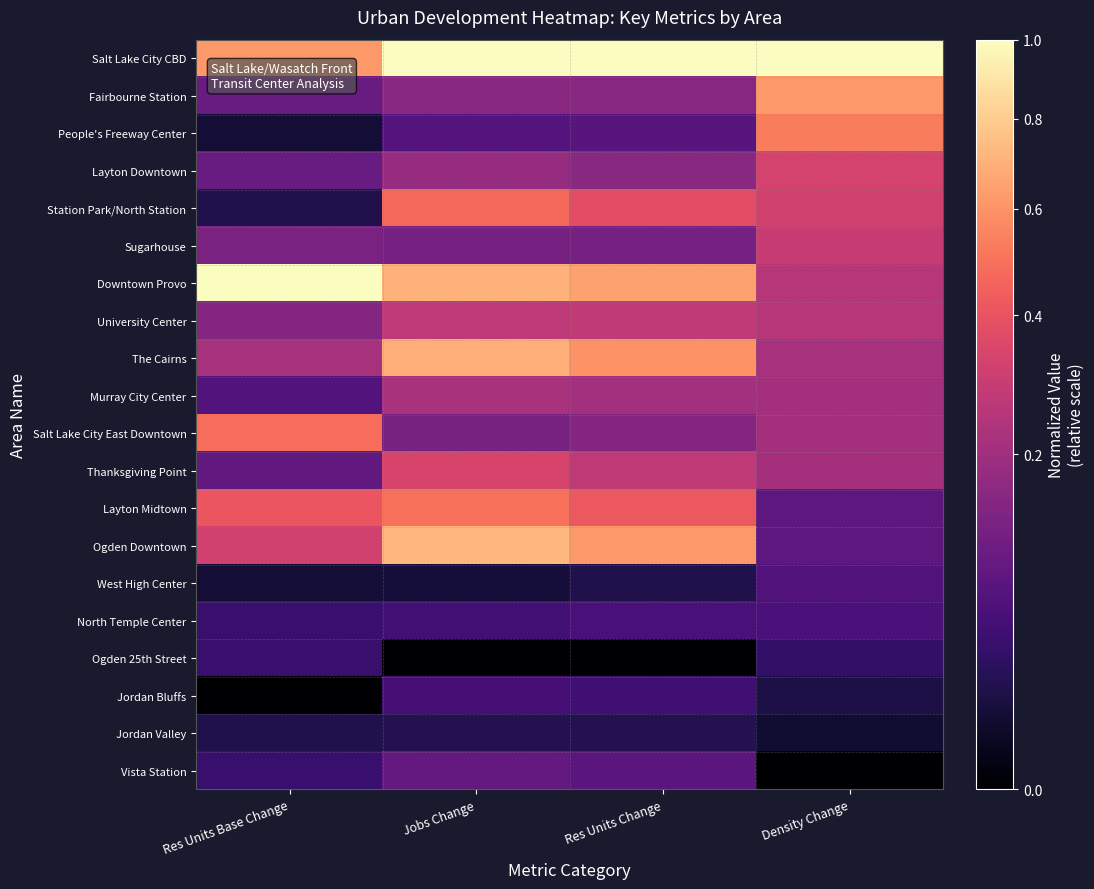

Reading right to left, extract all data points from this chart.

Salt Lake City CBD: Density Change=1.0	Res Units Change=1.0	Jobs Change=1.0	Res Units Base Change=0.6
Fairbourne Station: Density Change=0.6	Res Units Change=0.2	Jobs Change=0.2	Res Units Base Change=0.1
People's Freeway Center: Density Change=0.5	Res Units Change=0.1	Jobs Change=0.1	Res Units Base Change=0.0
Layton Downtown: Density Change=0.3	Res Units Change=0.2	Jobs Change=0.2	Res Units Base Change=0.1
Station Park/North Station: Density Change=0.3	Res Units Change=0.4	Jobs Change=0.5	Res Units Base Change=0.0
Sugarhouse: Density Change=0.3	Res Units Change=0.1	Jobs Change=0.1	Res Units Base Change=0.1
Downtown Provo: Density Change=0.3	Res Units Change=0.6	Jobs Change=0.7	Res Units Base Change=1.0
University Center: Density Change=0.3	Res Units Change=0.3	Jobs Change=0.3	Res Units Base Change=0.1
The Cairns: Density Change=0.2	Res Units Change=0.6	Jobs Change=0.7	Res Units Base Change=0.2
Murray City Center: Density Change=0.2	Res Units Change=0.2	Jobs Change=0.2	Res Units Base Change=0.1
Salt Lake City East Downtown: Density Change=0.2	Res Units Change=0.1	Jobs Change=0.1	Res Units Base Change=0.5
Thanksgiving Point: Density Change=0.2	Res Units Change=0.3	Jobs Change=0.3	Res Units Base Change=0.1
Layton Midtown: Density Change=0.1	Res Units Change=0.4	Jobs Change=0.5	Res Units Base Change=0.4
Ogden Downtown: Density Change=0.1	Res Units Change=0.6	Jobs Change=0.7	Res Units Base Change=0.3
West High Center: Density Change=0.1	Res Units Change=0.0	Jobs Change=0.0	Res Units Base Change=0.0
North Temple Center: Density Change=0.1	Res Units Change=0.1	Jobs Change=0.0	Res Units Base Change=0.0
Ogden 25th Street: Density Change=0.0	Res Units Change=0.0	Jobs Change=0.0	Res Units Base Change=0.0
Jordan Bluffs: Density Change=0.0	Res Units Change=0.0	Jobs Change=0.1	Res Units Base Change=0.0
Jordan Valley: Density Change=0.0	Res Units Change=0.0	Jobs Change=0.0	Res Units Base Change=0.0
Vista Station: Density Change=0.0	Res Units Change=0.1	Jobs Change=0.1	Res Units Base Change=0.0